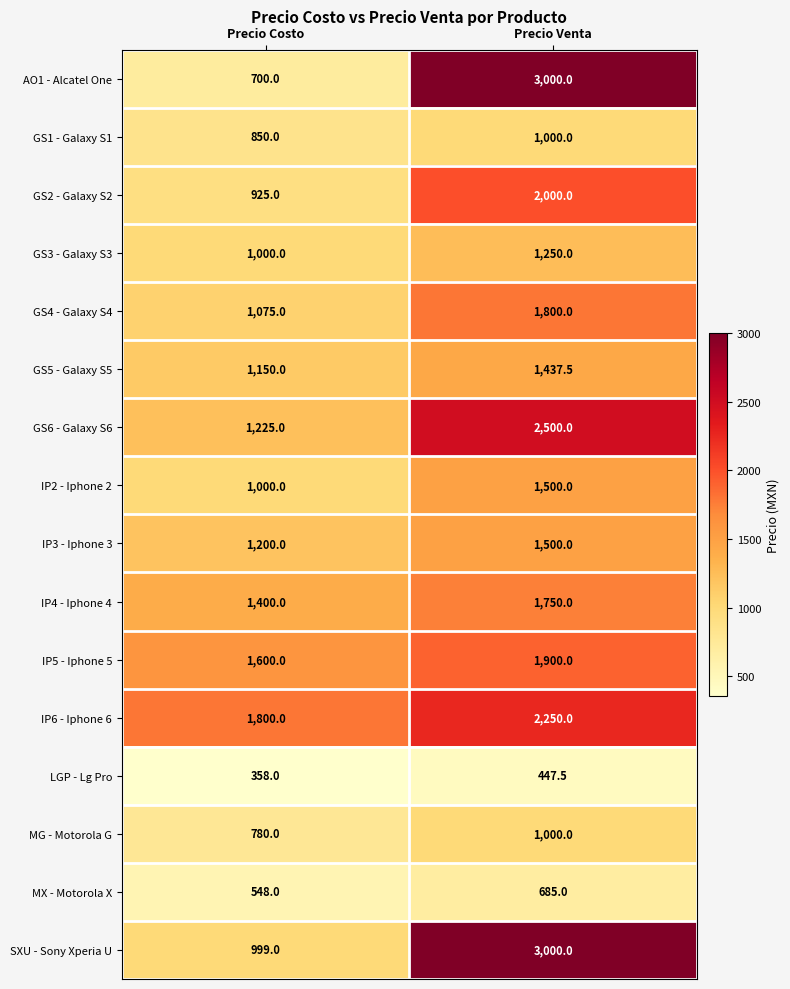

What is the difference between the highest and lowest values at Precio Venta?

2552.5